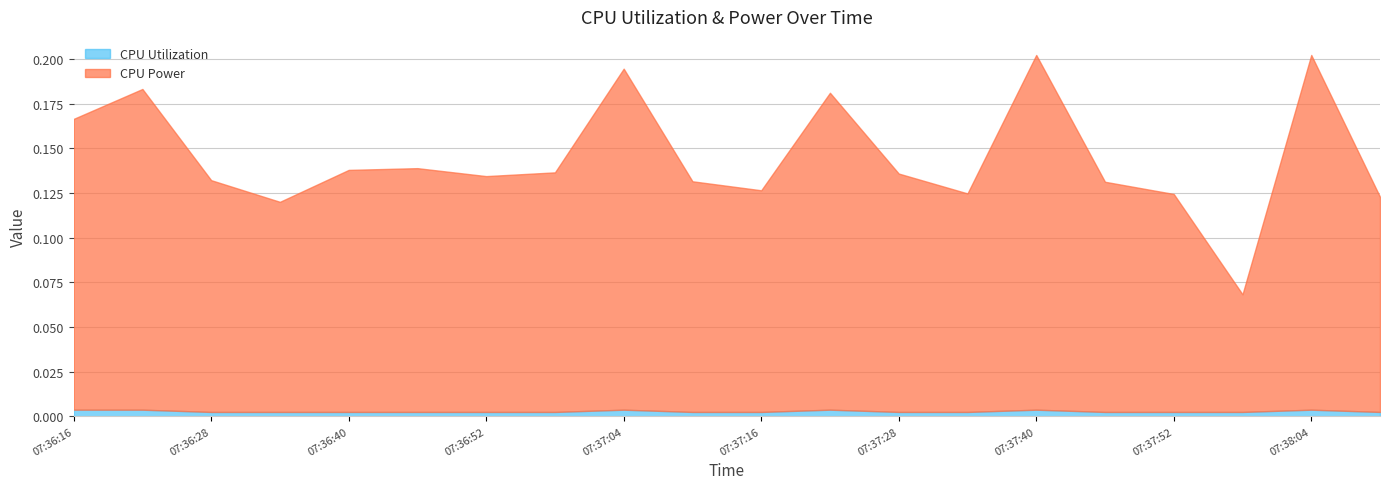

True or false: CPU Power has more than 2 interior local peaks.

True